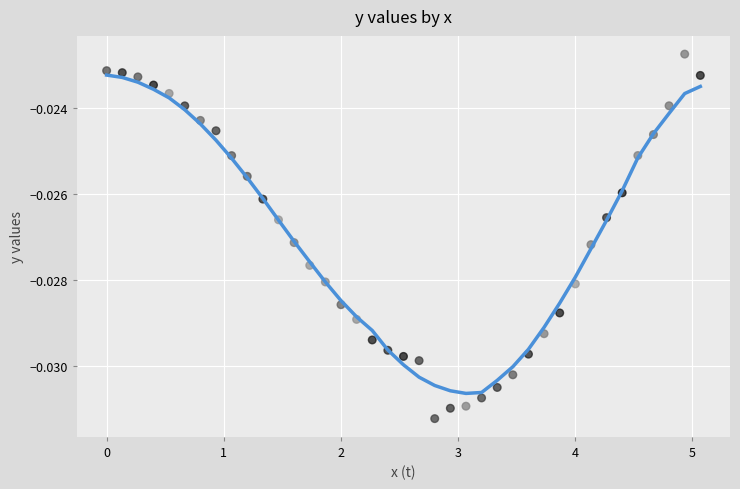

What is the range of X values (max minus min)?

5.1